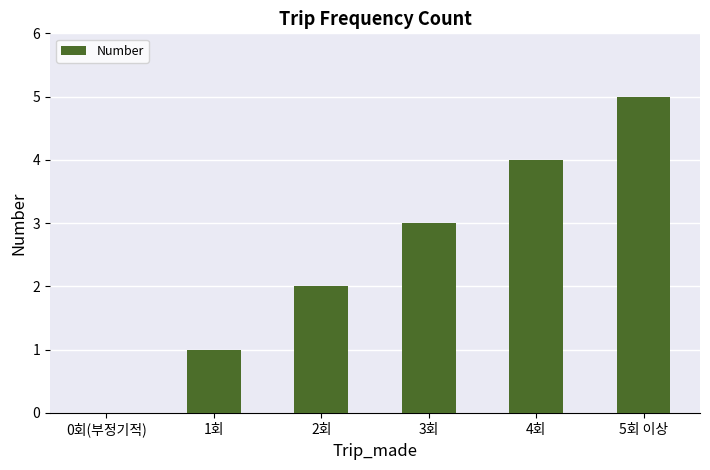

Count the number of data series in this chart.

1